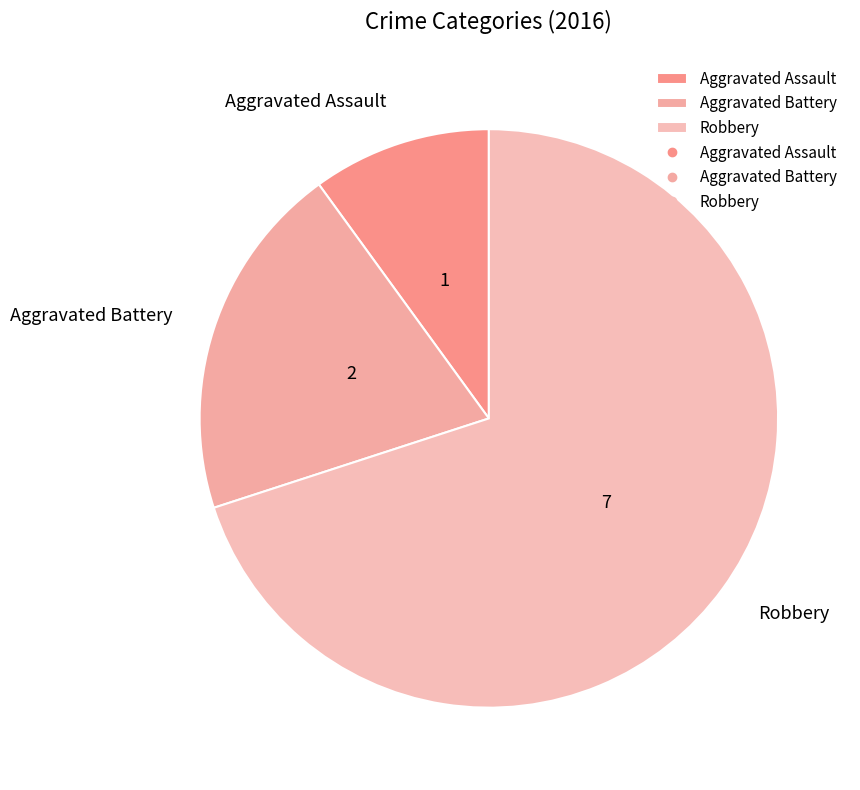

What is the smallest slice in the pie chart?

Aggravated Assault